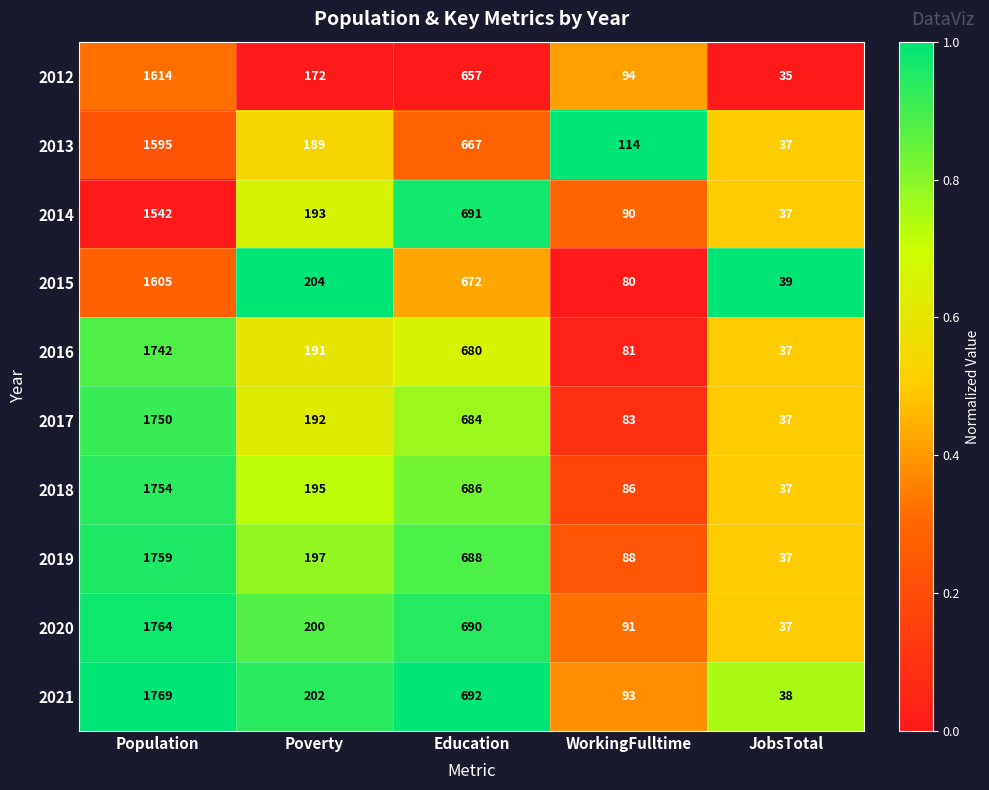

At which label does 2015 first exceed 204?

Population